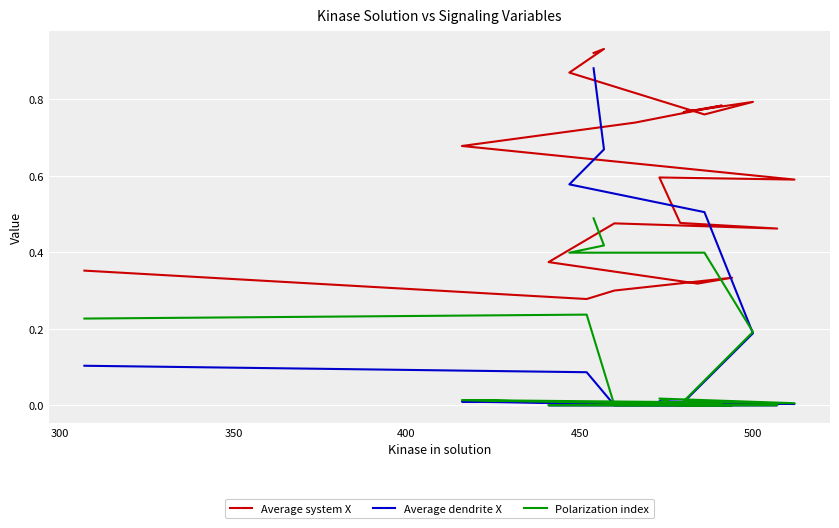

What are all the series names shown in the legend?

Average system X, Average dendrite X, Polarization index